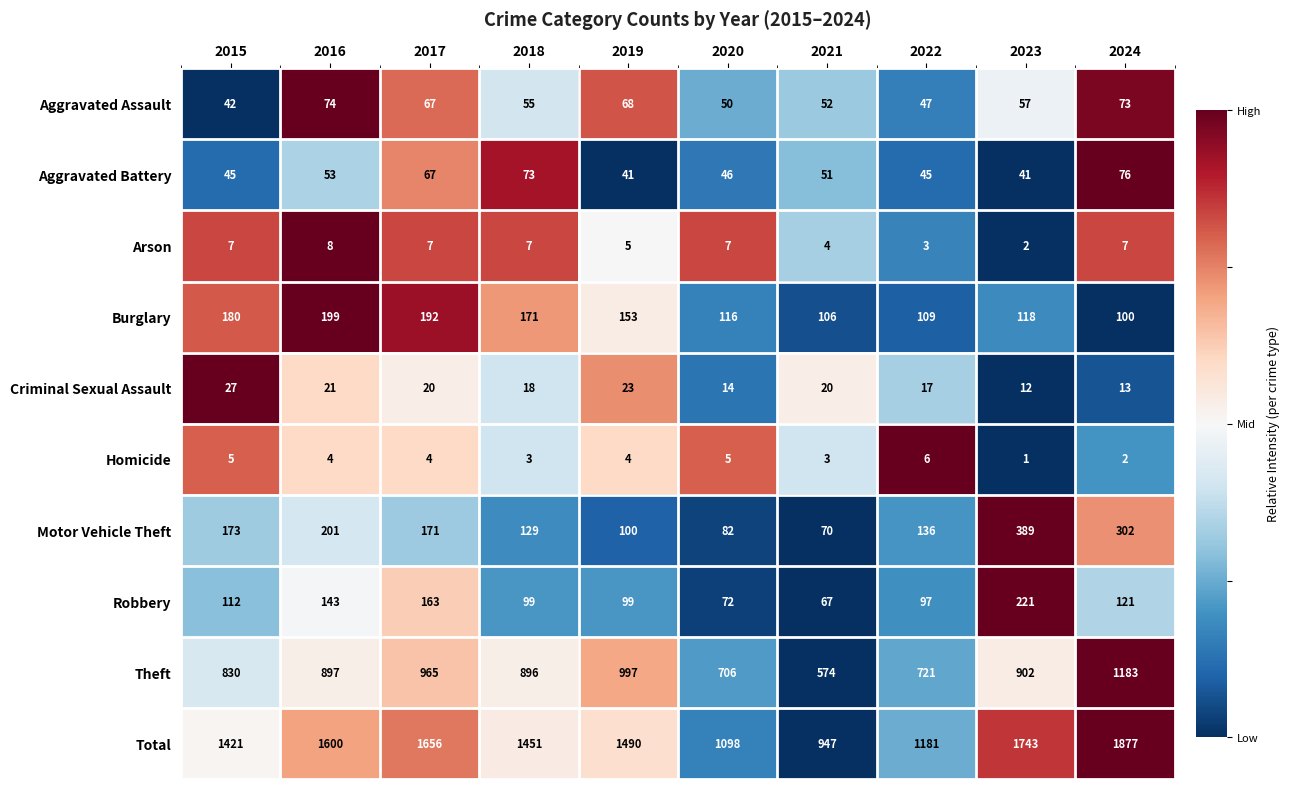

At which category is the sum across all series the highest?

2024